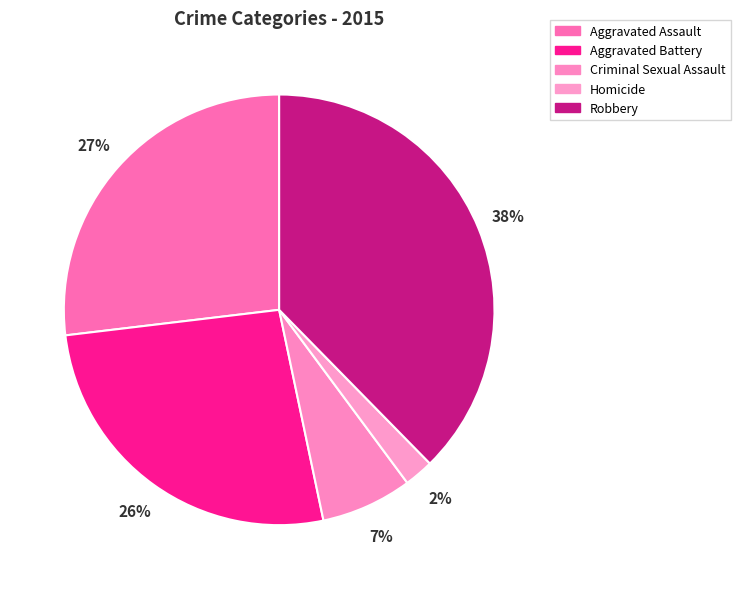

How many slices are in this pie chart?

5